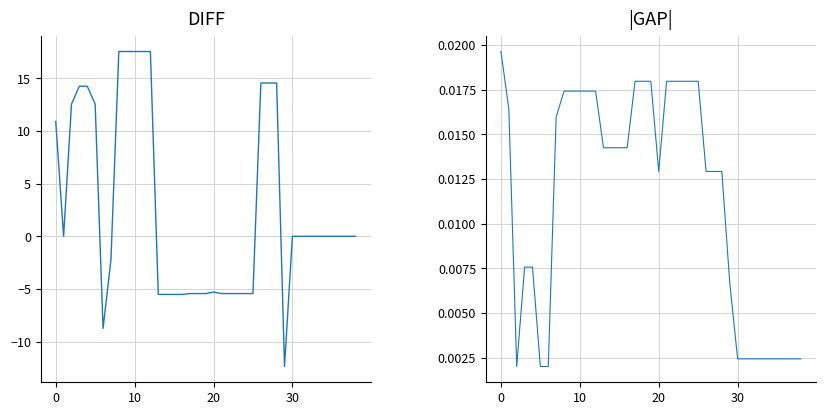

How many lines are shown in the chart?

2